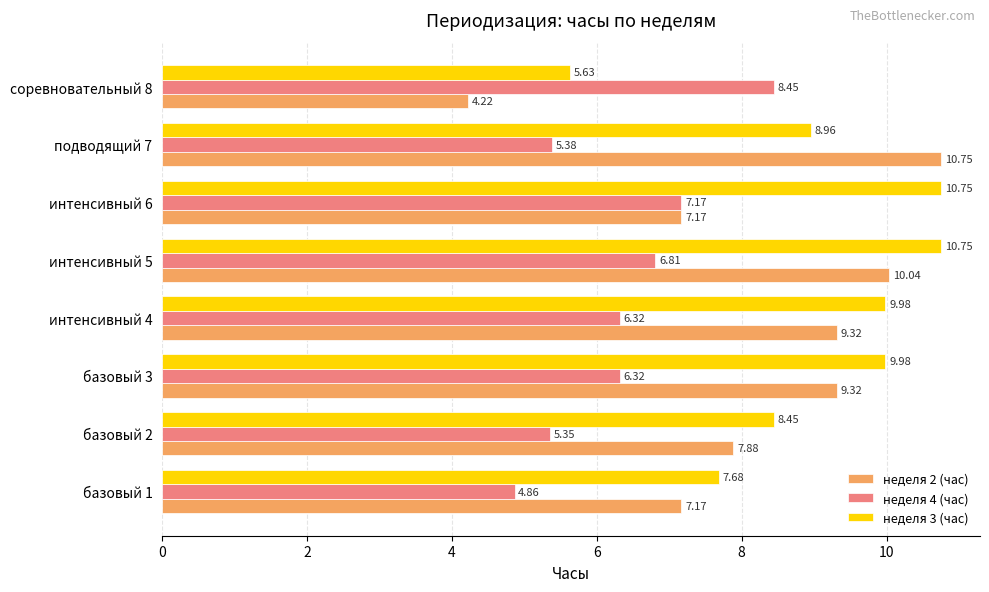

Which series has the largest total across all categories?

неделя 3 (час)